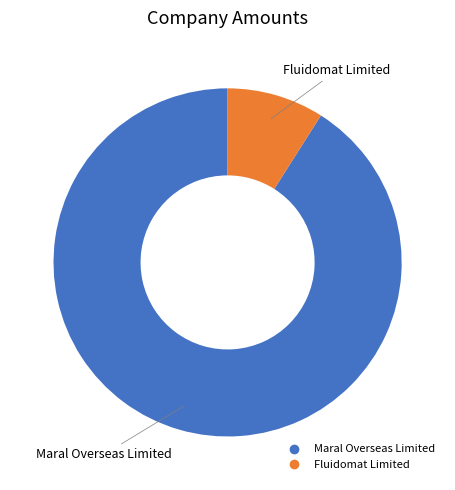

Which slice is the largest?

Maral Overseas Limited